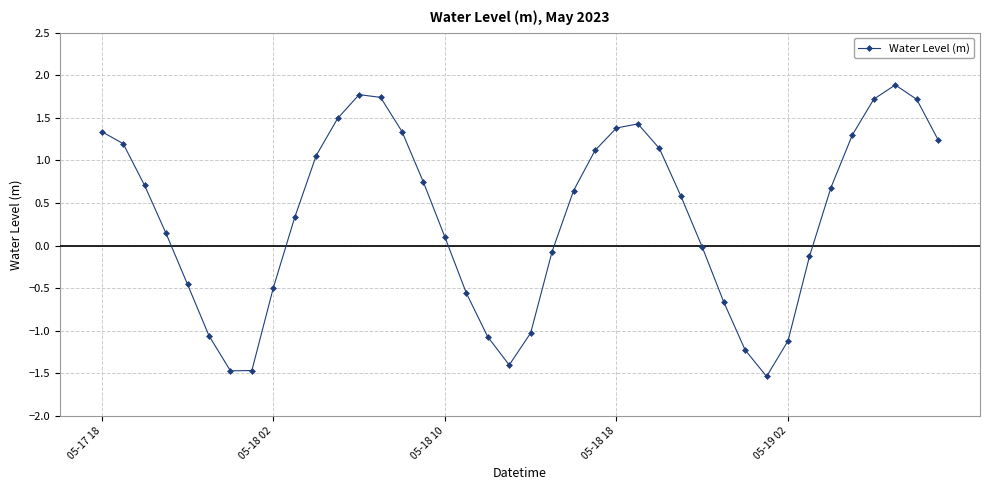

What is the difference between the maximum and minimum values?

3.4